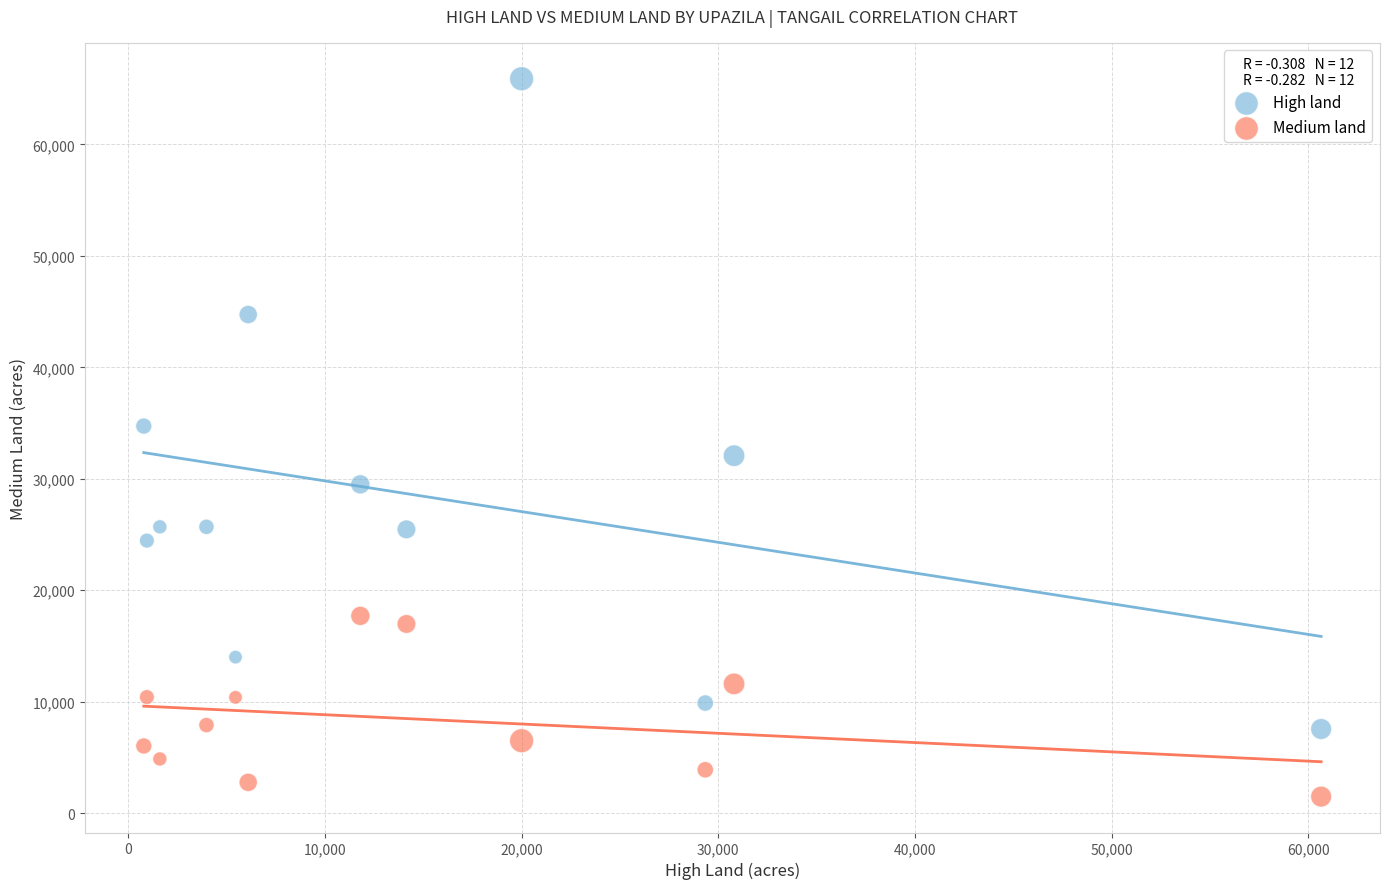

Which series contains the lowest Y value?

Medium land